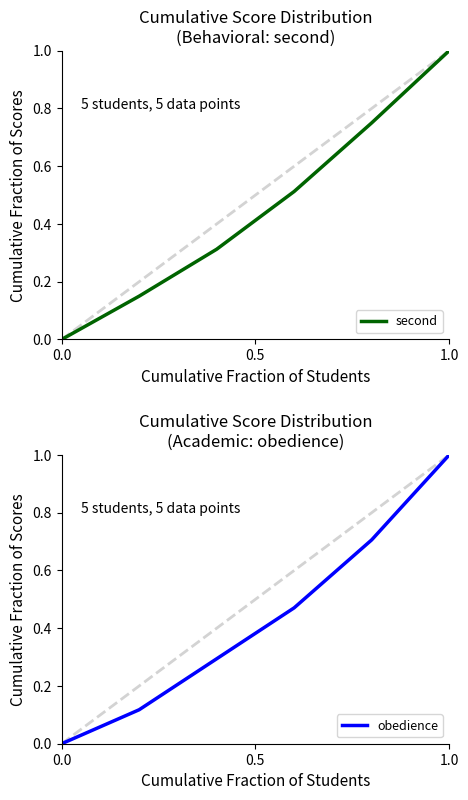

True or false: obedience and second cross at least once.

False